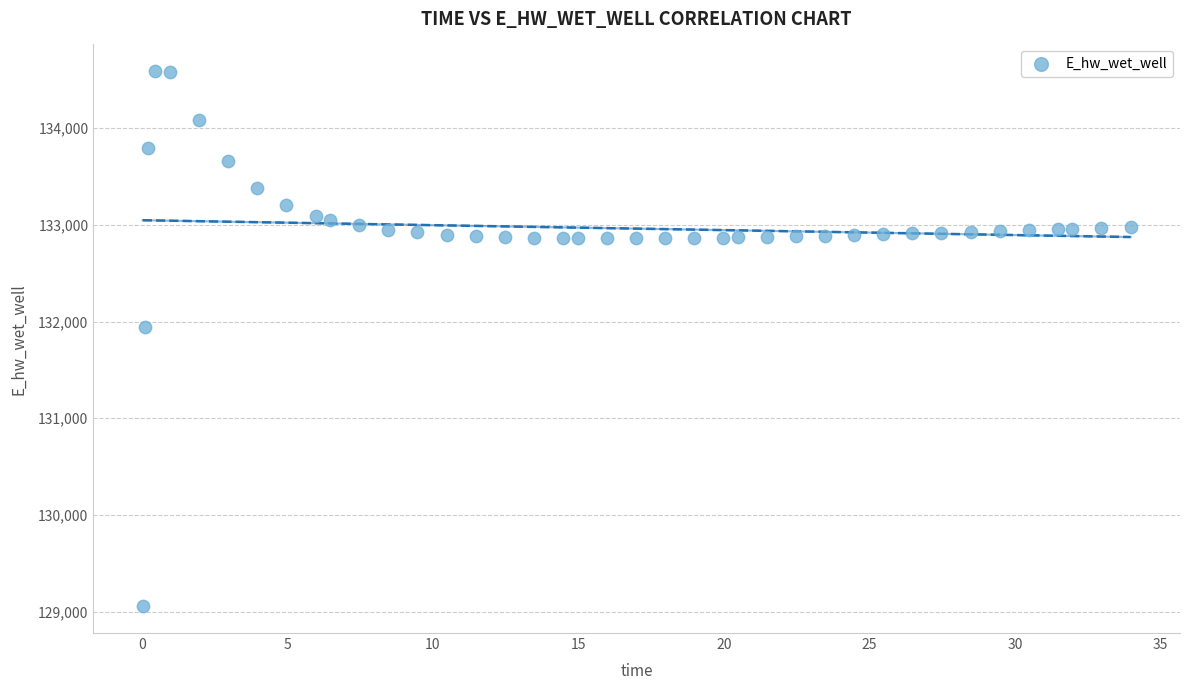

What is the range of X values (max minus min)?

33.9